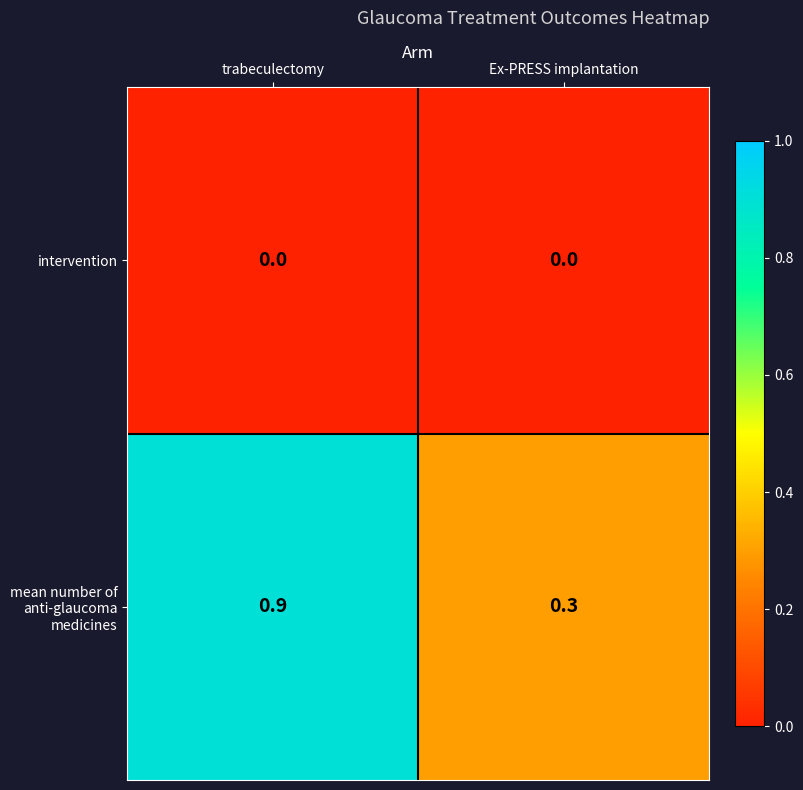

How many data points does each series have?

2